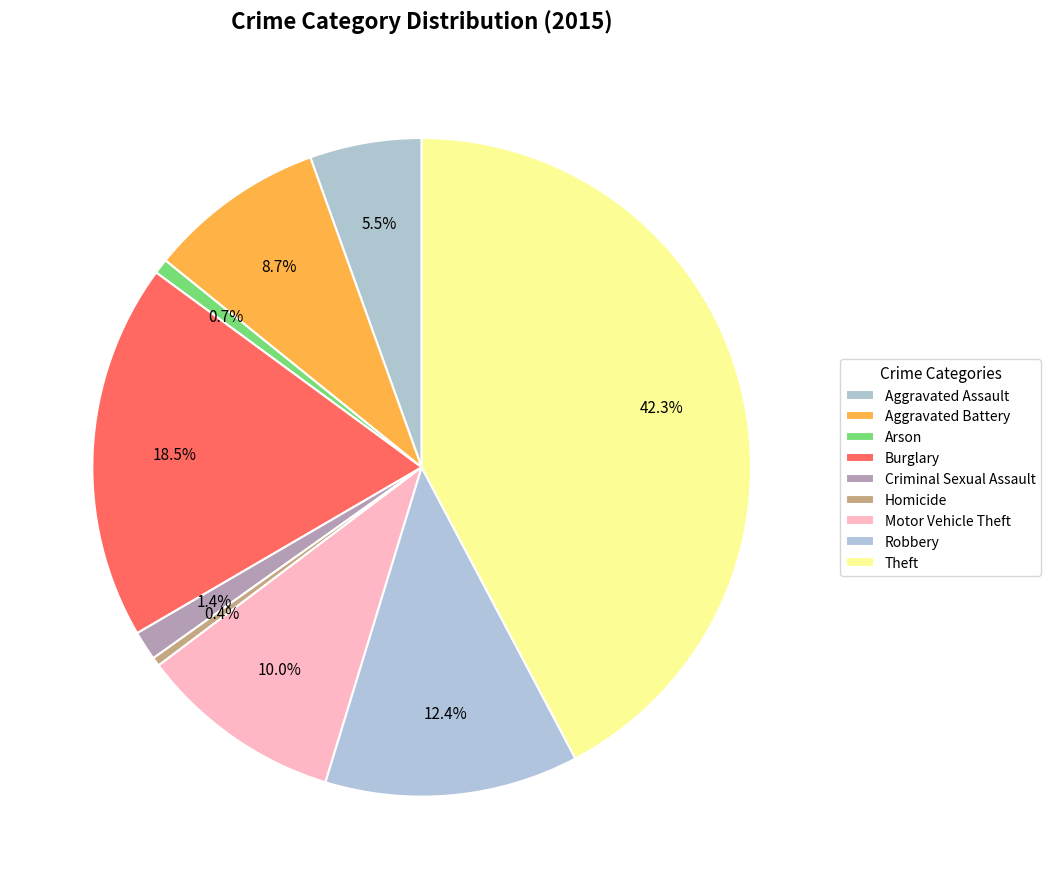

Which category has the smallest portion of the pie?

Homicide